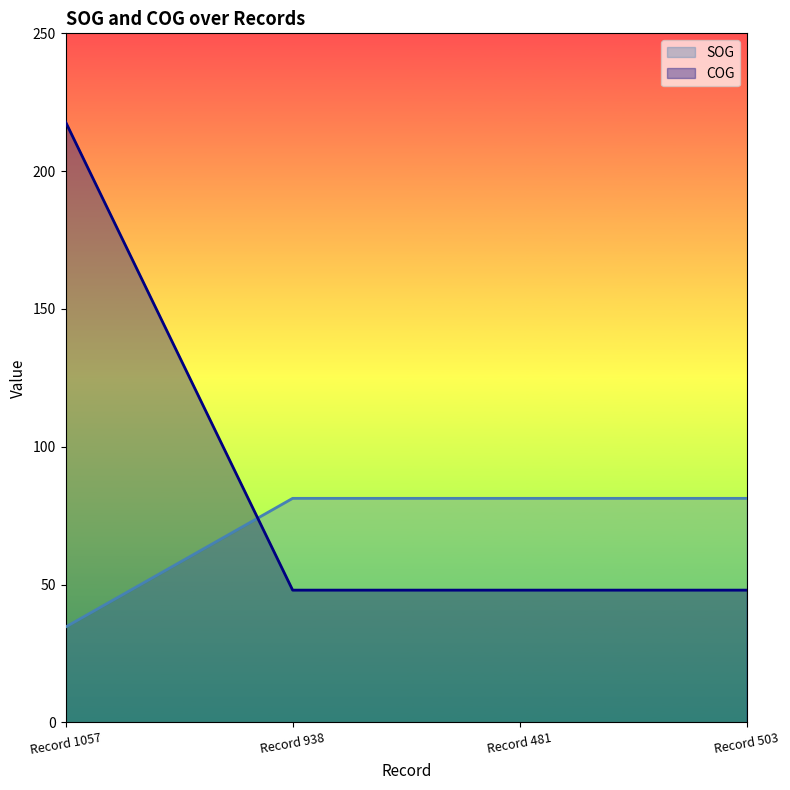

What is the average value of the SOG series?

69.6